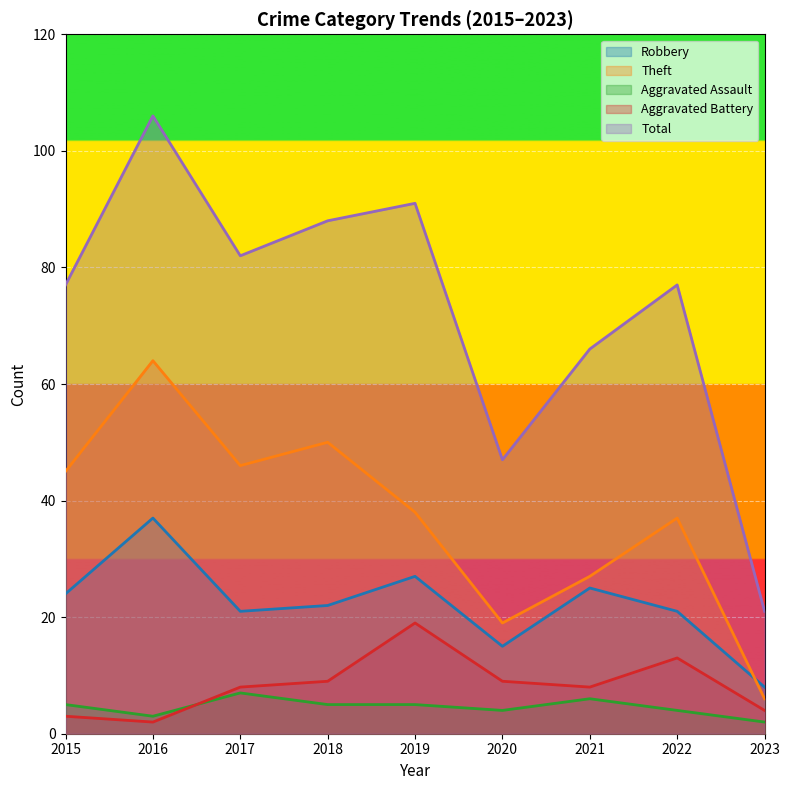

Reading left to right, what are all the values shown in this chart?

Robbery: 2015=24	2016=37	2017=21	2018=22	2019=27	2020=15	2021=25	2022=21	2023=8
Theft: 2015=45	2016=64	2017=46	2018=50	2019=38	2020=19	2021=27	2022=37	2023=6
Aggravated Assault: 2015=5	2016=3	2017=7	2018=5	2019=5	2020=4	2021=6	2022=4	2023=2
Aggravated Battery: 2015=3	2016=2	2017=8	2018=9	2019=19	2020=9	2021=8	2022=13	2023=4
Total: 2015=77	2016=106	2017=82	2018=88	2019=91	2020=47	2021=66	2022=77	2023=21